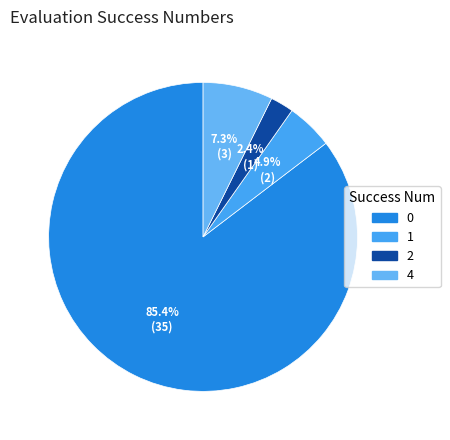

Count the number of slices in the pie.

4